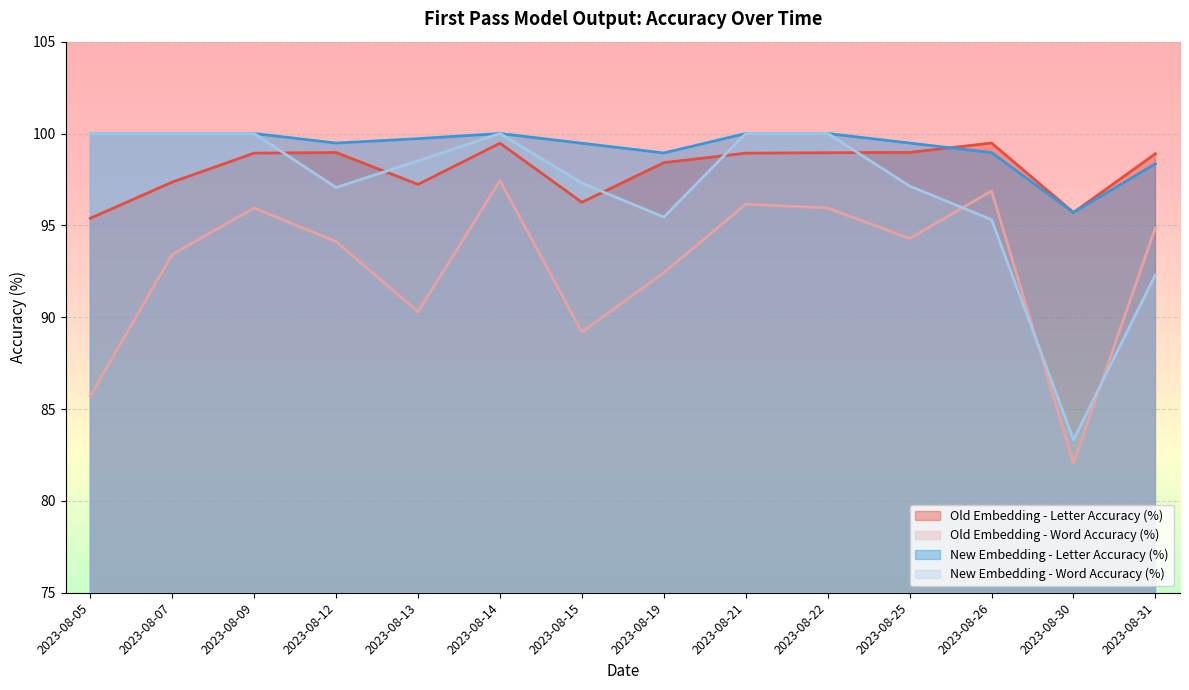

Does the chart display data point markers on the line(s)?

No